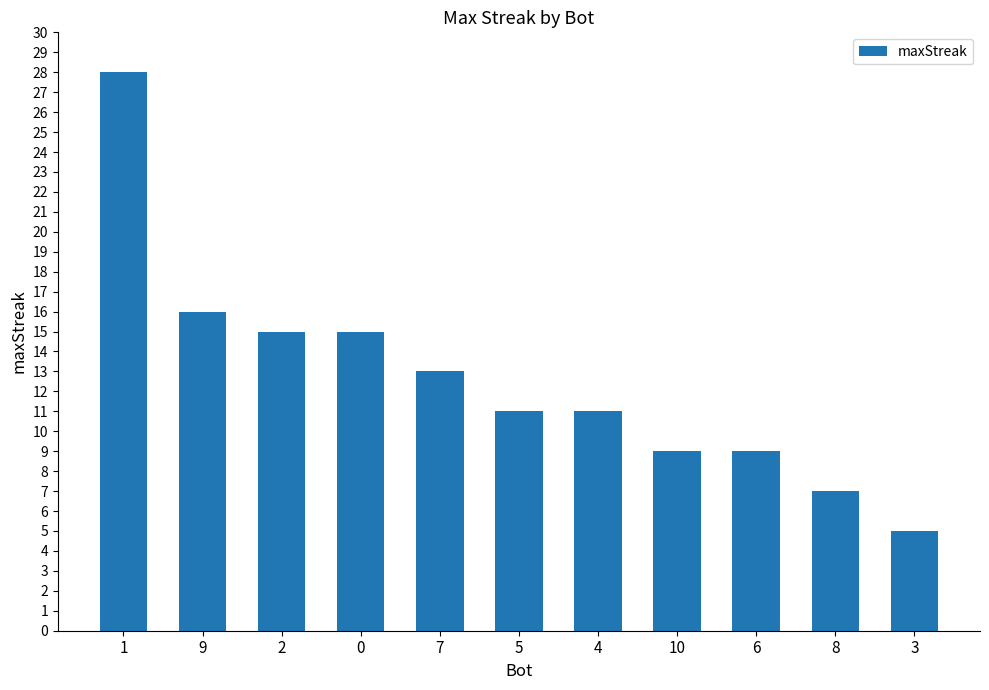

Reading right to left, list all the values displayed in this chart.

3=5	8=7	6=9	10=9	4=11	5=11	7=13	0=15	2=15	9=16	1=28